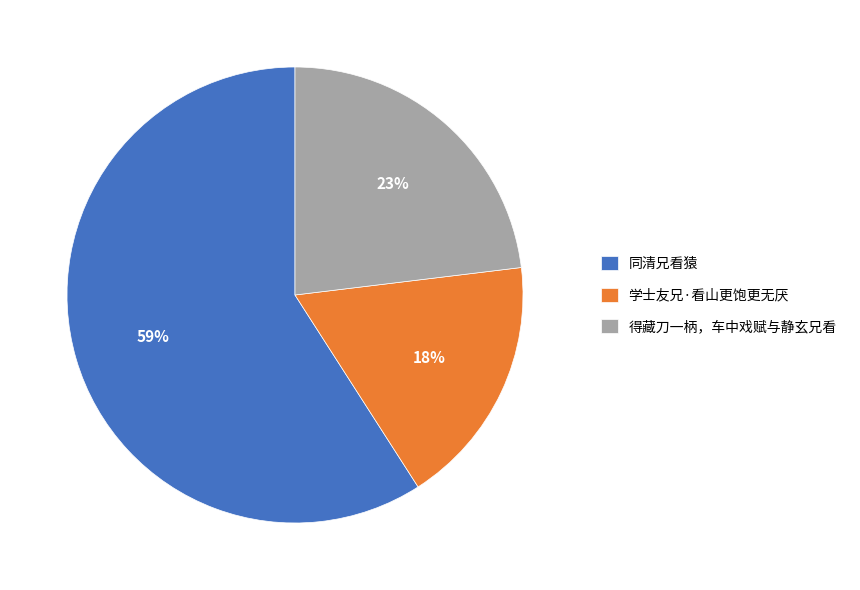

How many segments does this pie chart have?

3